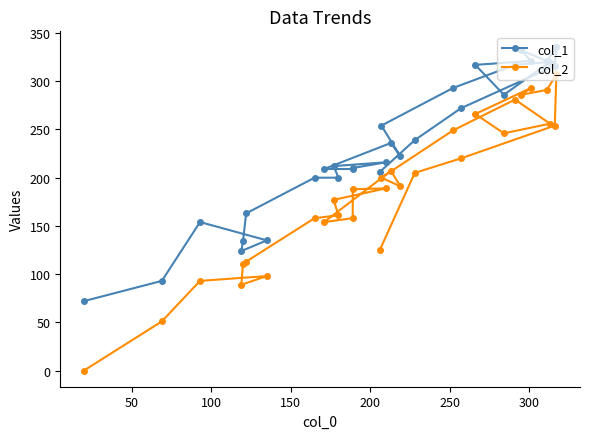

What is the label of the 26th point from the right?

200